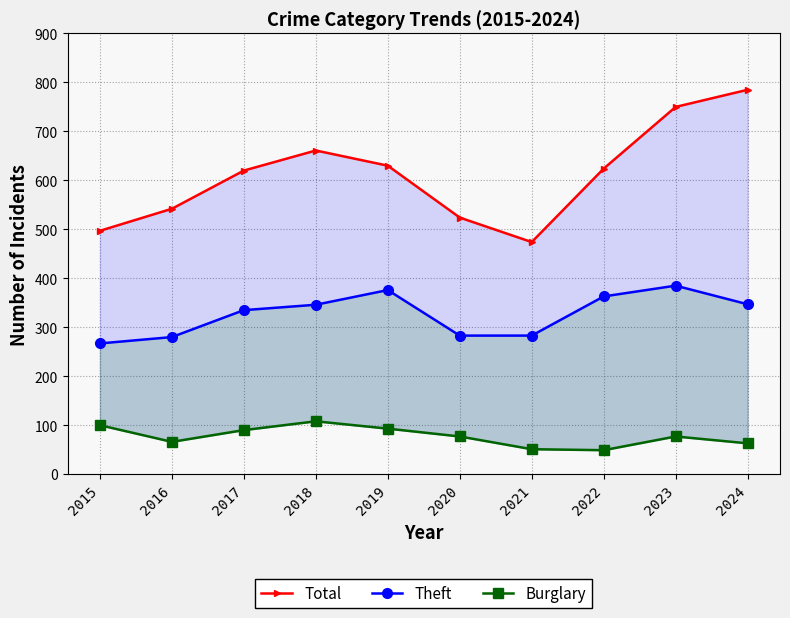

What is the difference between the highest and lowest values at 2020?

447